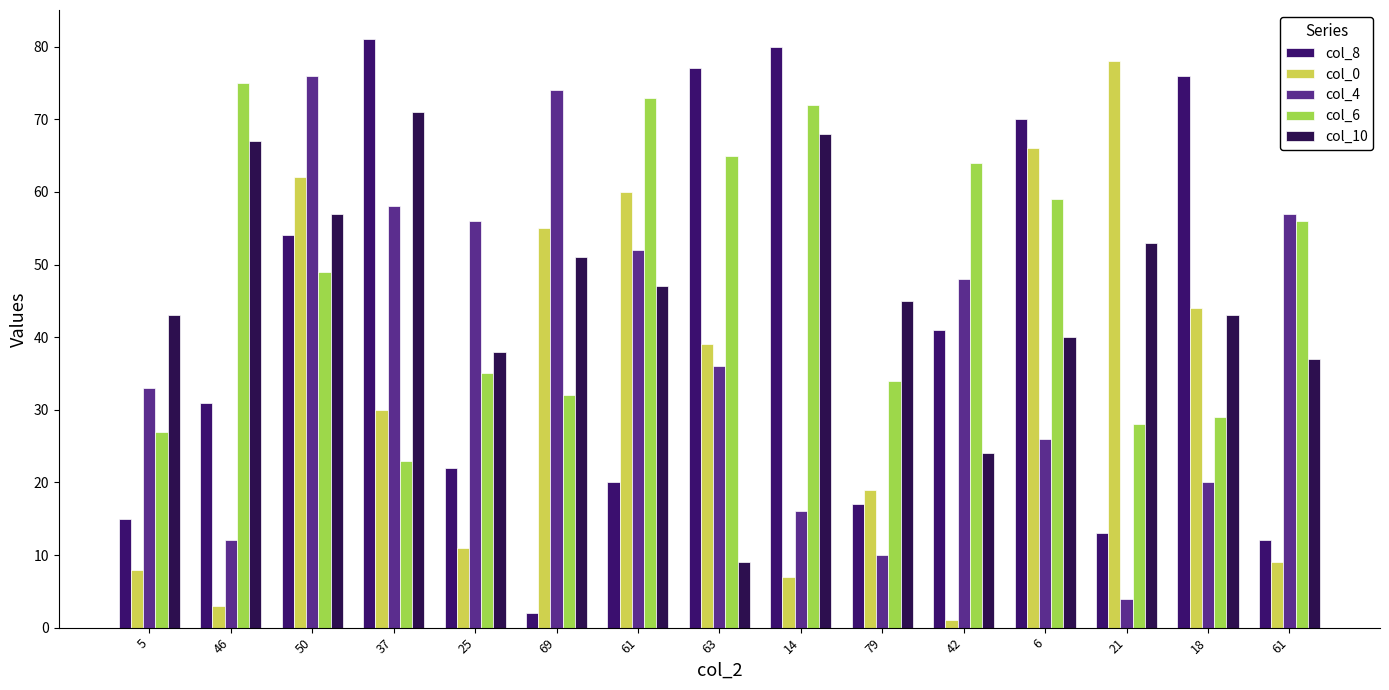

Does the chart contain any negative values?

No